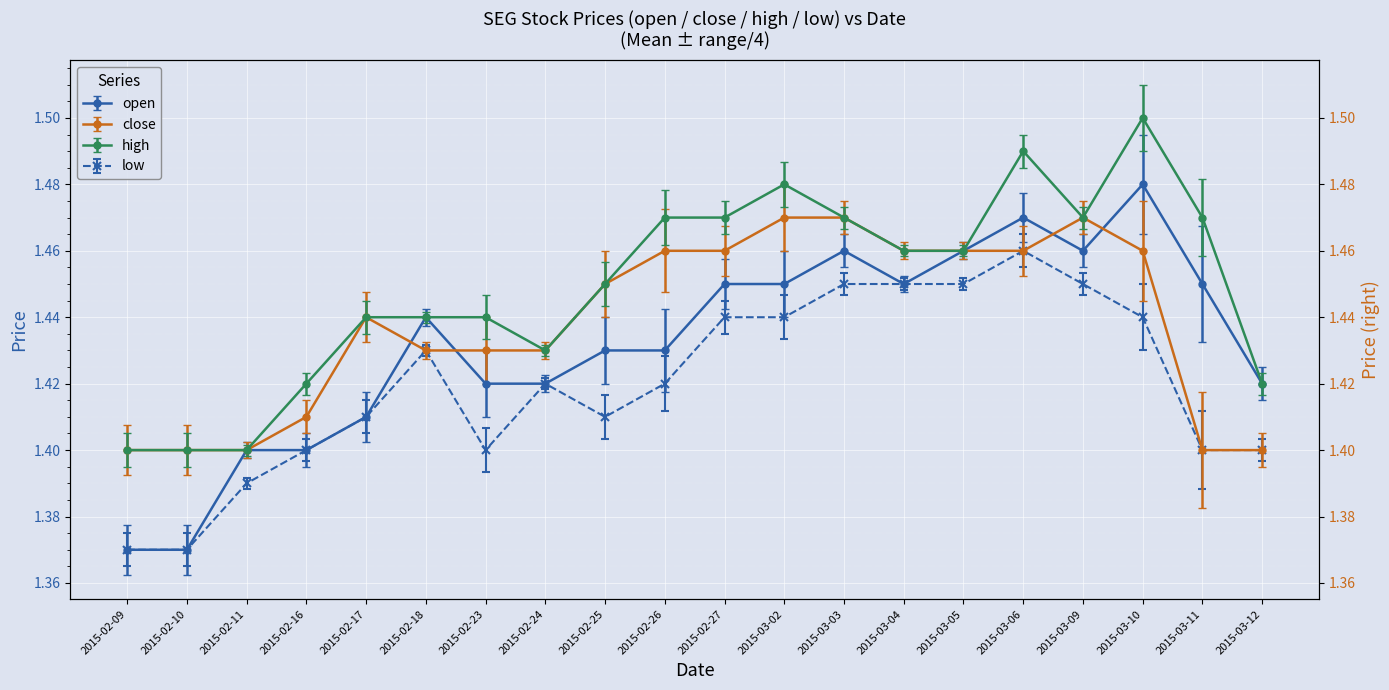

Reading left to right, what are all the values shown in this chart?

open: 1.4	1.4	1.4	1.4	1.4	1.4	1.4	1.4	1.4	1.4	1.4	1.4	1.5	1.4	1.5	1.5	1.5	1.5	1.4	1.4
close: 1.4	1.4	1.4	1.4	1.4	1.4	1.4	1.4	1.4	1.5	1.5	1.5	1.5	1.5	1.5	1.5	1.5	1.5	1.4	1.4
high: 1.4	1.4	1.4	1.4	1.4	1.4	1.4	1.4	1.4	1.5	1.5	1.5	1.5	1.5	1.5	1.5	1.5	1.5	1.5	1.4
low: 1.4	1.4	1.4	1.4	1.4	1.4	1.4	1.4	1.4	1.4	1.4	1.4	1.4	1.4	1.4	1.5	1.4	1.4	1.4	1.4